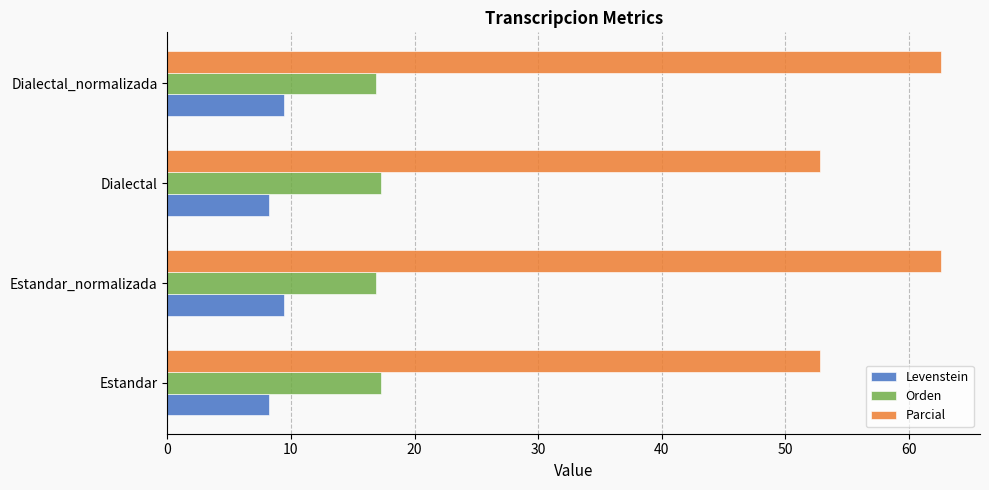

Rank the series by their average value, from highest to lowest.

Parcial, Orden, Levenstein